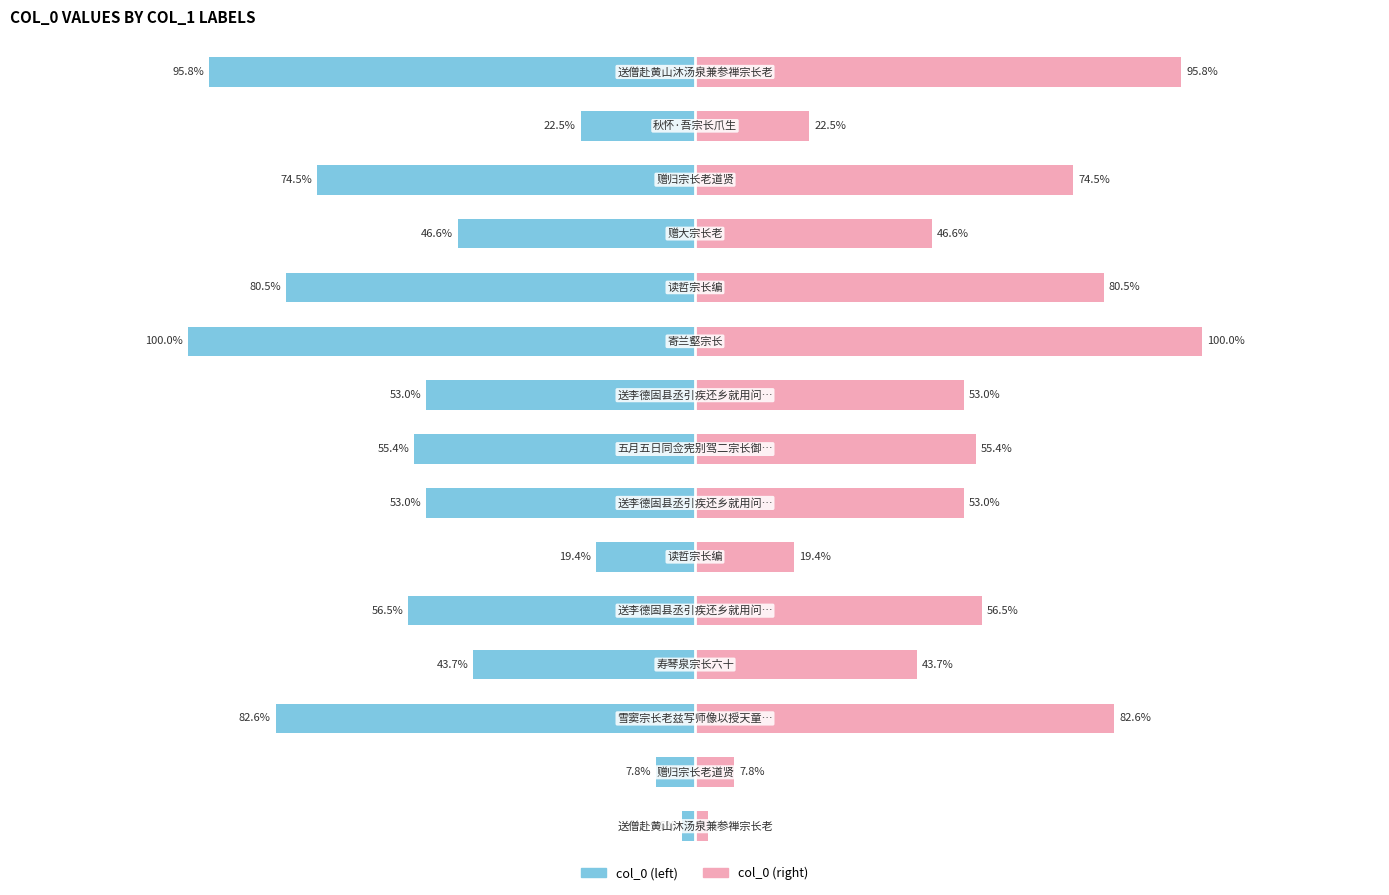

How many bars are there in total?

30